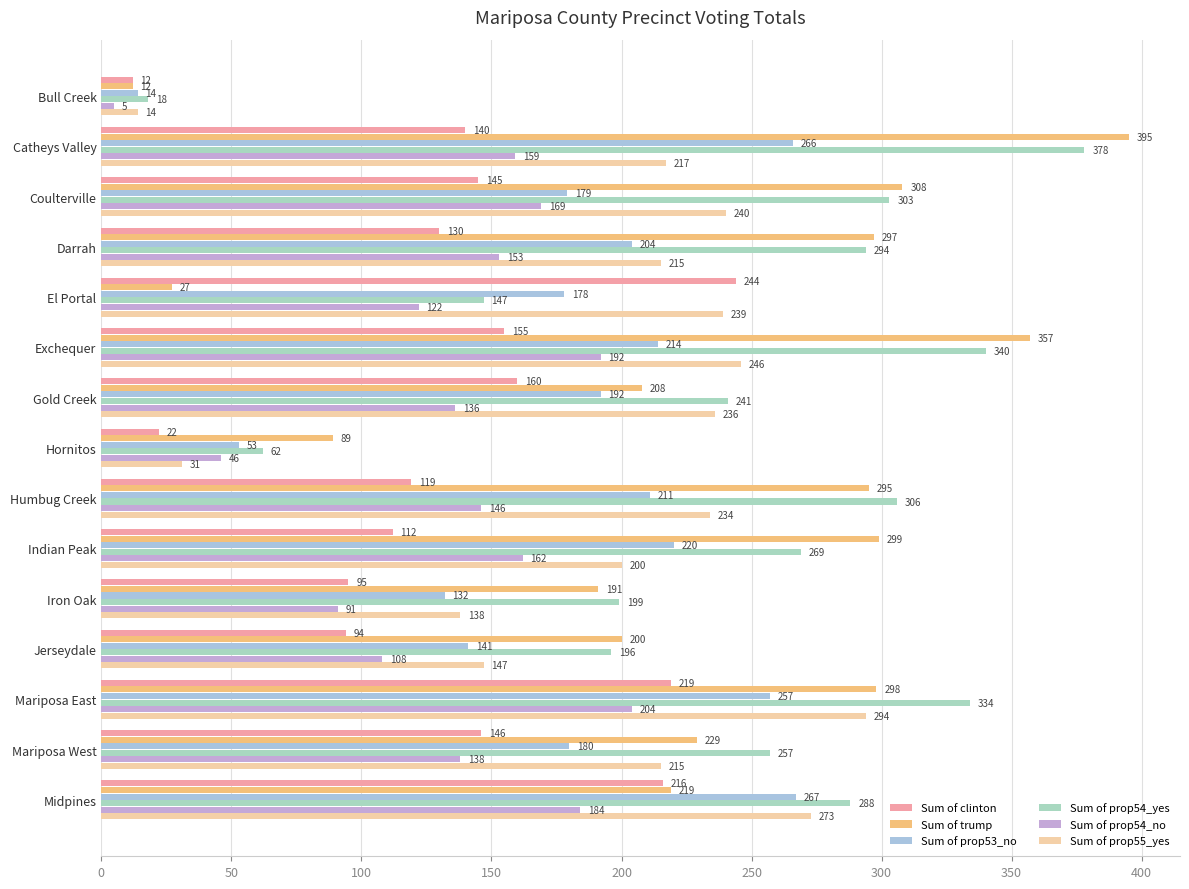

Which series has the widest spread of values?

Sum of trump